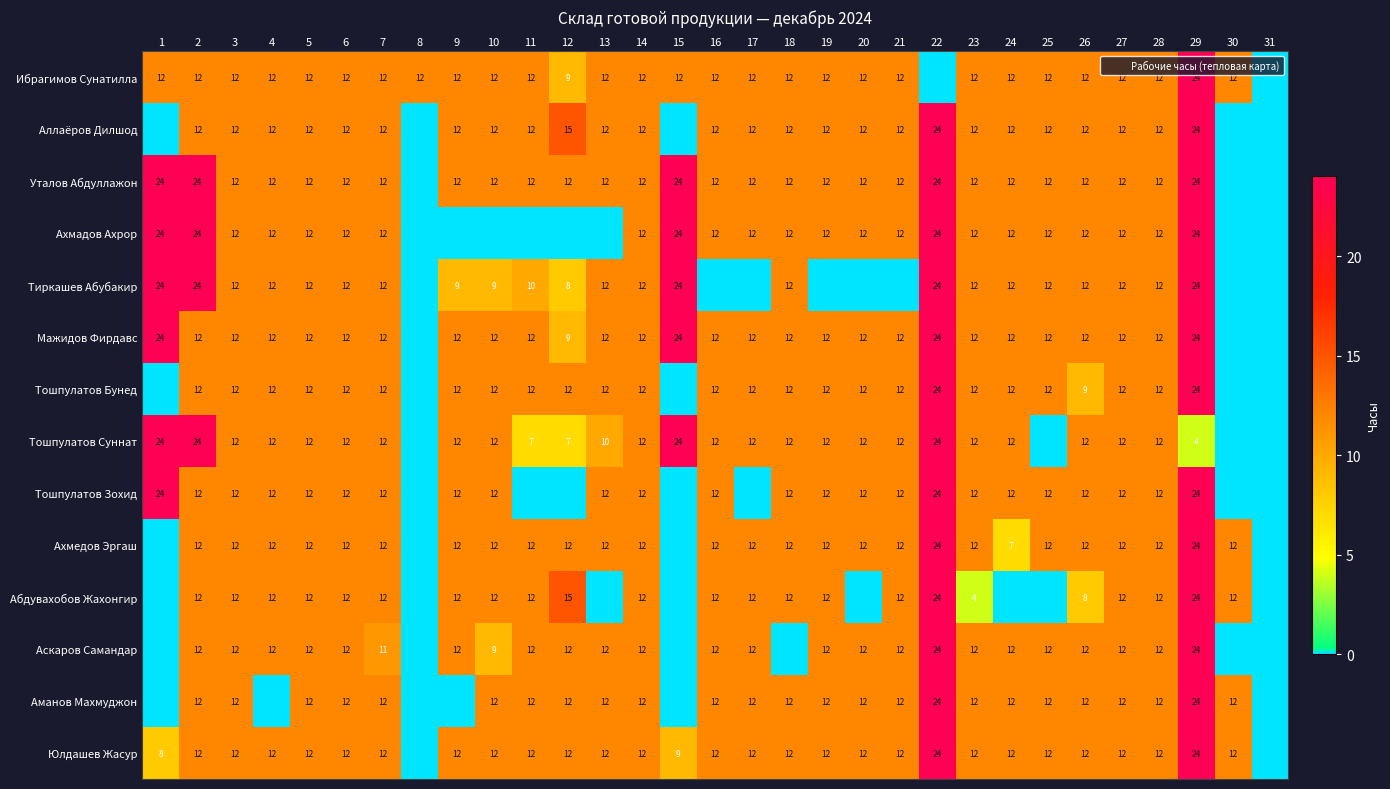

At which category is the sum across all series the highest?

29